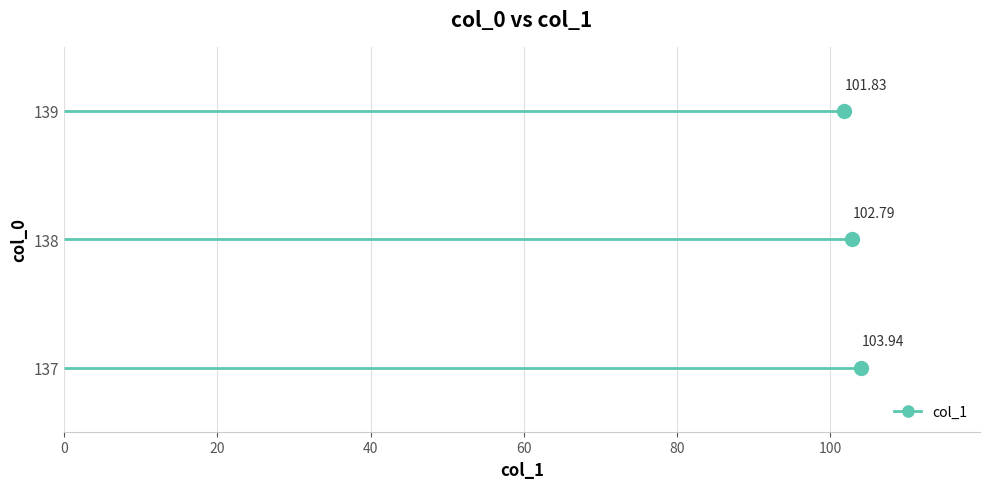

What is the value of the 2nd point from the left?

102.8